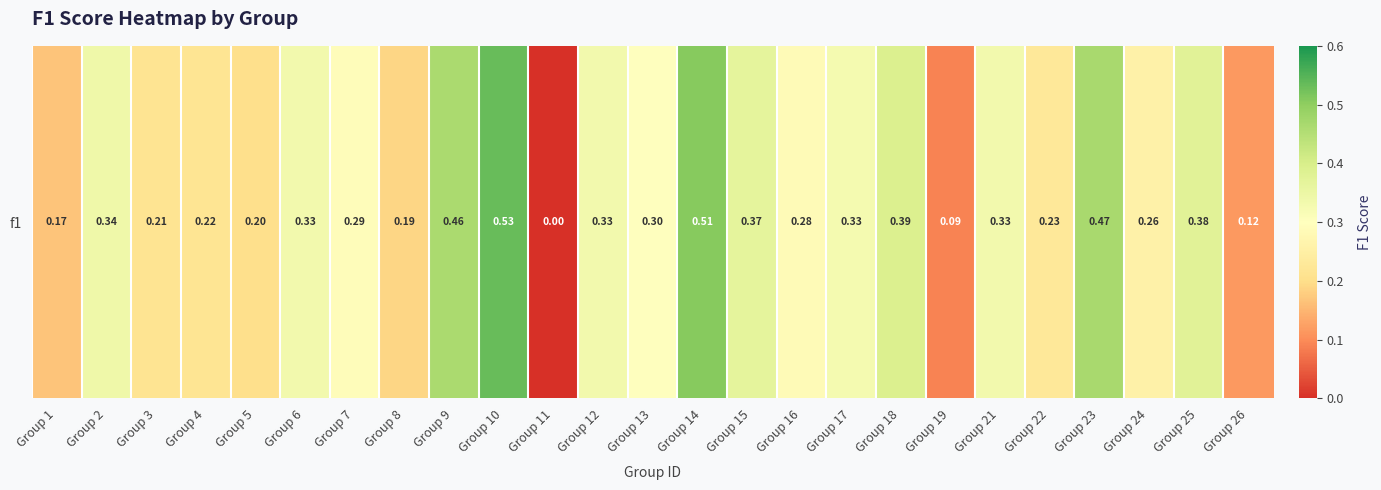

Reading left to right, list all the values displayed in this chart.

Group 1=0.2	Group 2=0.3	Group 3=0.2	Group 4=0.2	Group 5=0.2	Group 6=0.3	Group 7=0.3	Group 8=0.2	Group 9=0.5	Group 10=0.5	Group 11=0.0	Group 12=0.3	Group 13=0.3	Group 14=0.5	Group 15=0.4	Group 16=0.3	Group 17=0.3	Group 18=0.4	Group 19=0.1	Group 21=0.3	Group 22=0.2	Group 23=0.5	Group 24=0.3	Group 25=0.4	Group 26=0.1